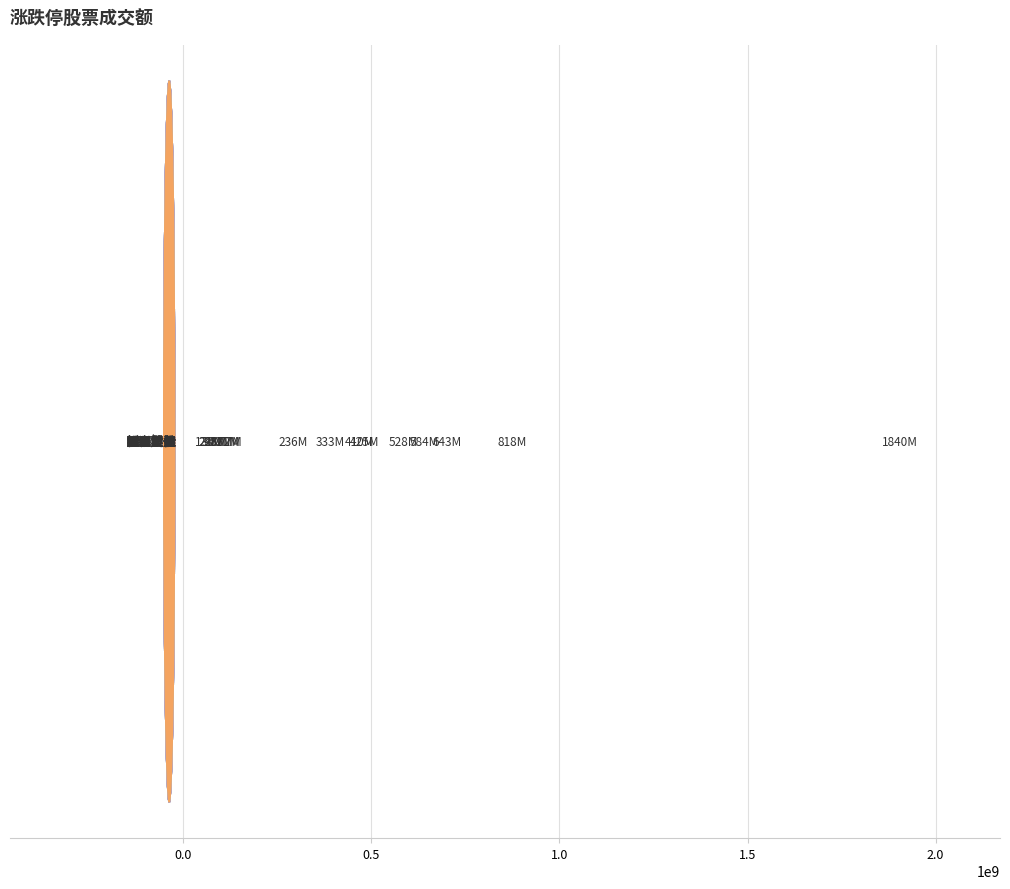

What is the average value?

345327813